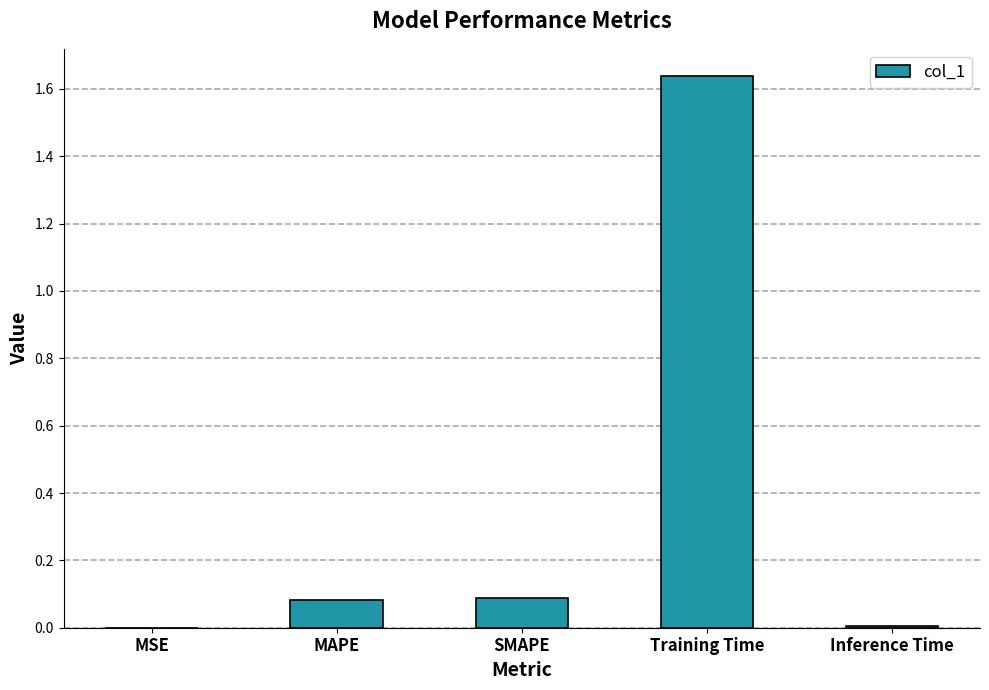

Is it true that the value at MSE is 0.0?

True